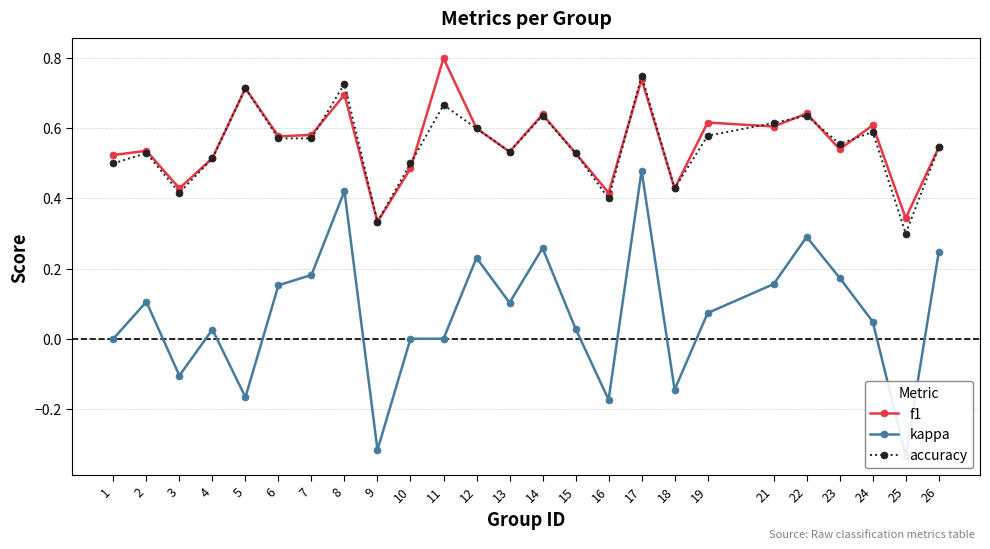

Which series has the widest spread of values?

kappa